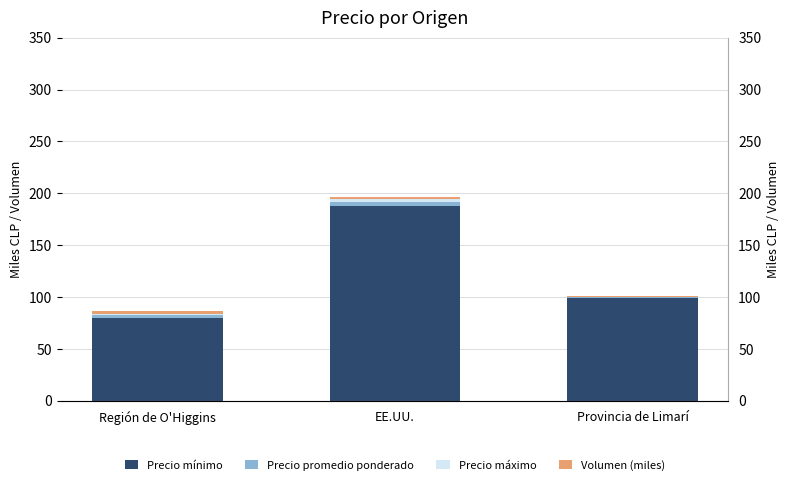

True or false: Precio máximo has a value of 0.3 at Provincia de Limarí.

False